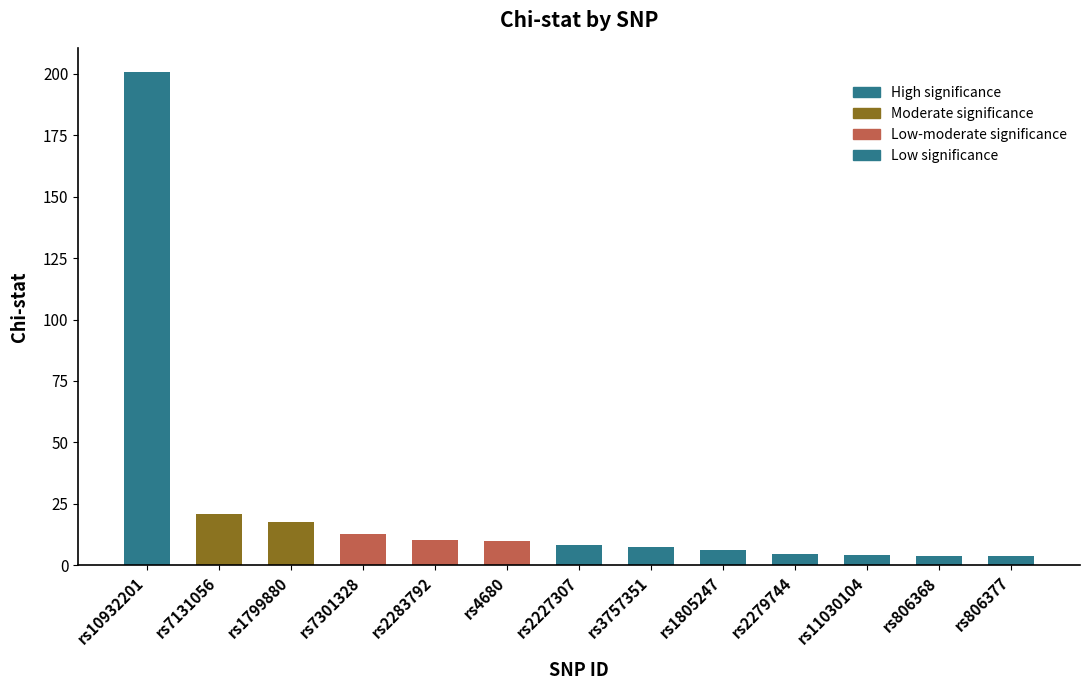

Approximately how many times larger is the value at rs1799880 compared to rs3757351?

2.3